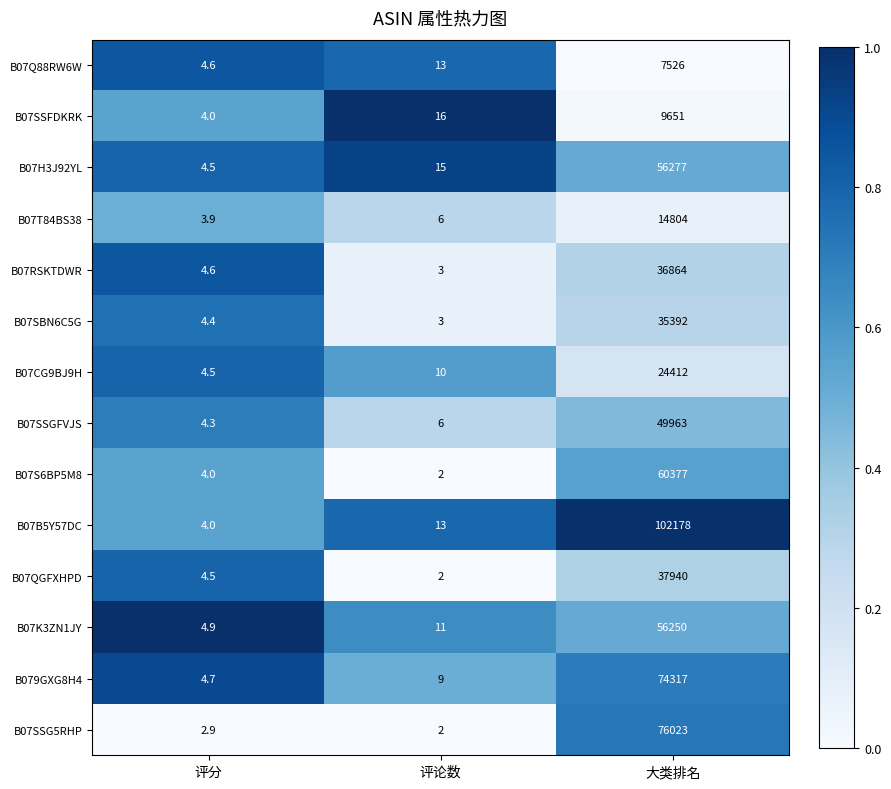

What is the sum of the B07K3ZN1JY values at 评论数 and 评分?

15.9